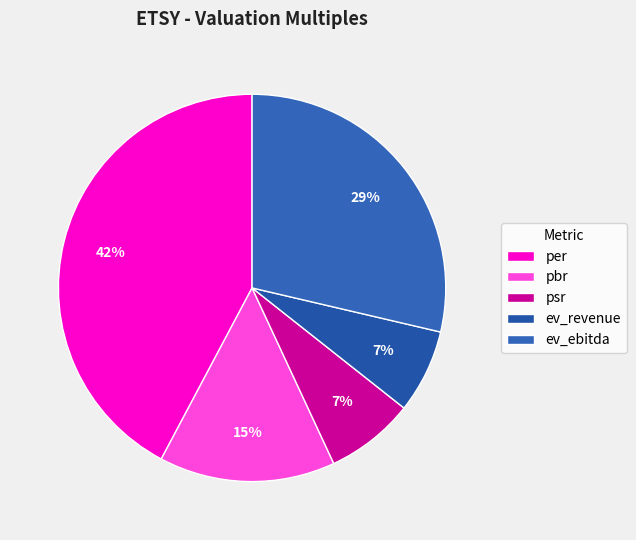

Rank the categories by value from lowest to highest.

ev_revenue, psr, pbr, ev_ebitda, per